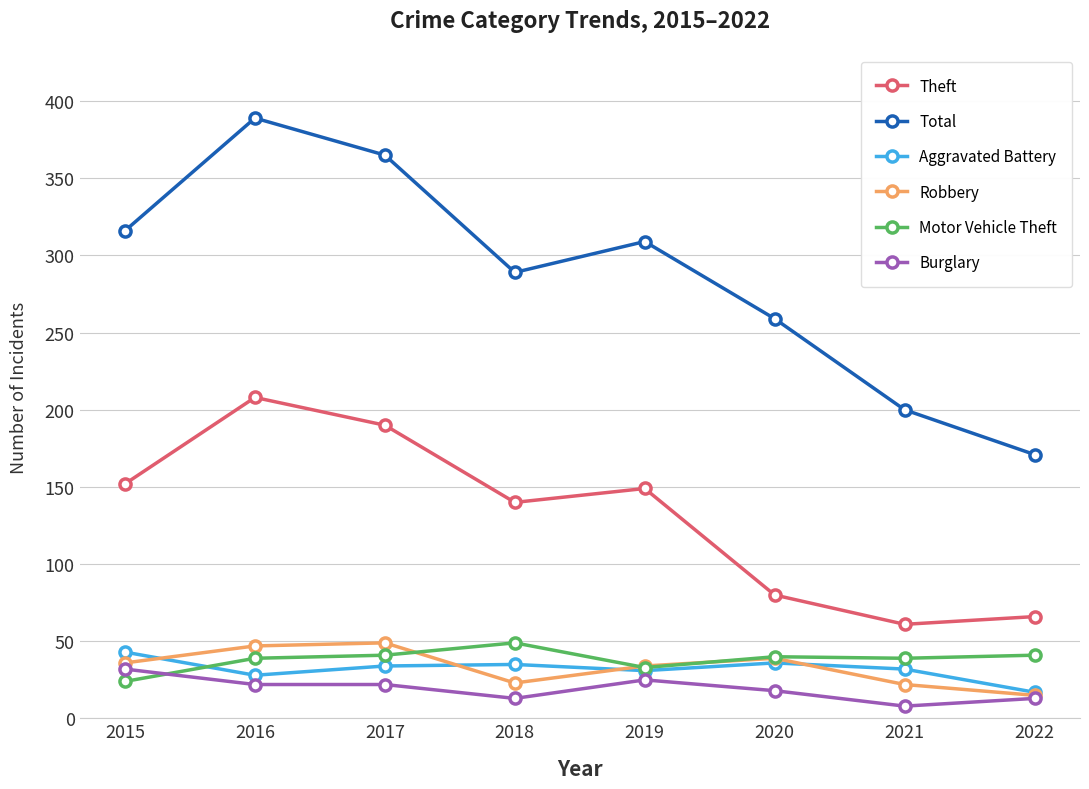

How many interior local peaks does the Total series have?

2